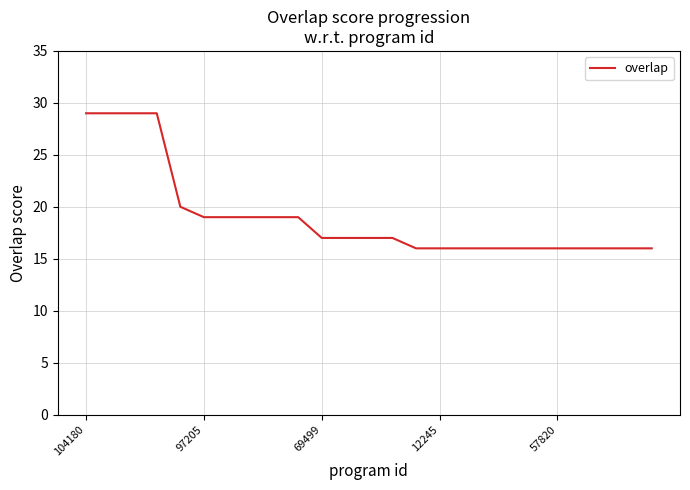

Reading left to right, extract all data points from this chart.

29	29	29	29	20	19	19	19	19	19	17	17	17	17	16	16	16	16	16	16	16	16	16	16	16